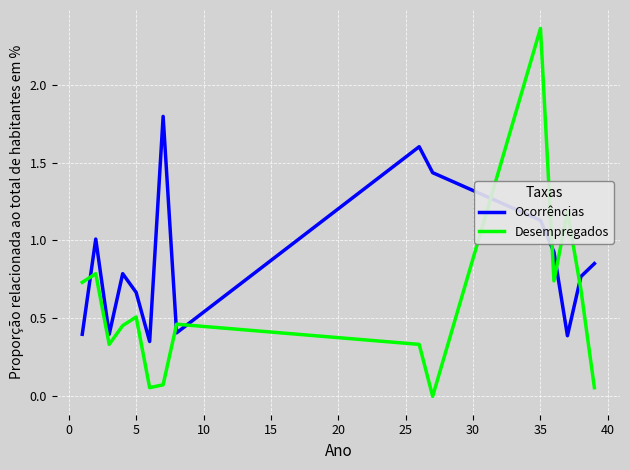

True or false: Ocorrências and Desempregados intersect in this chart.

True